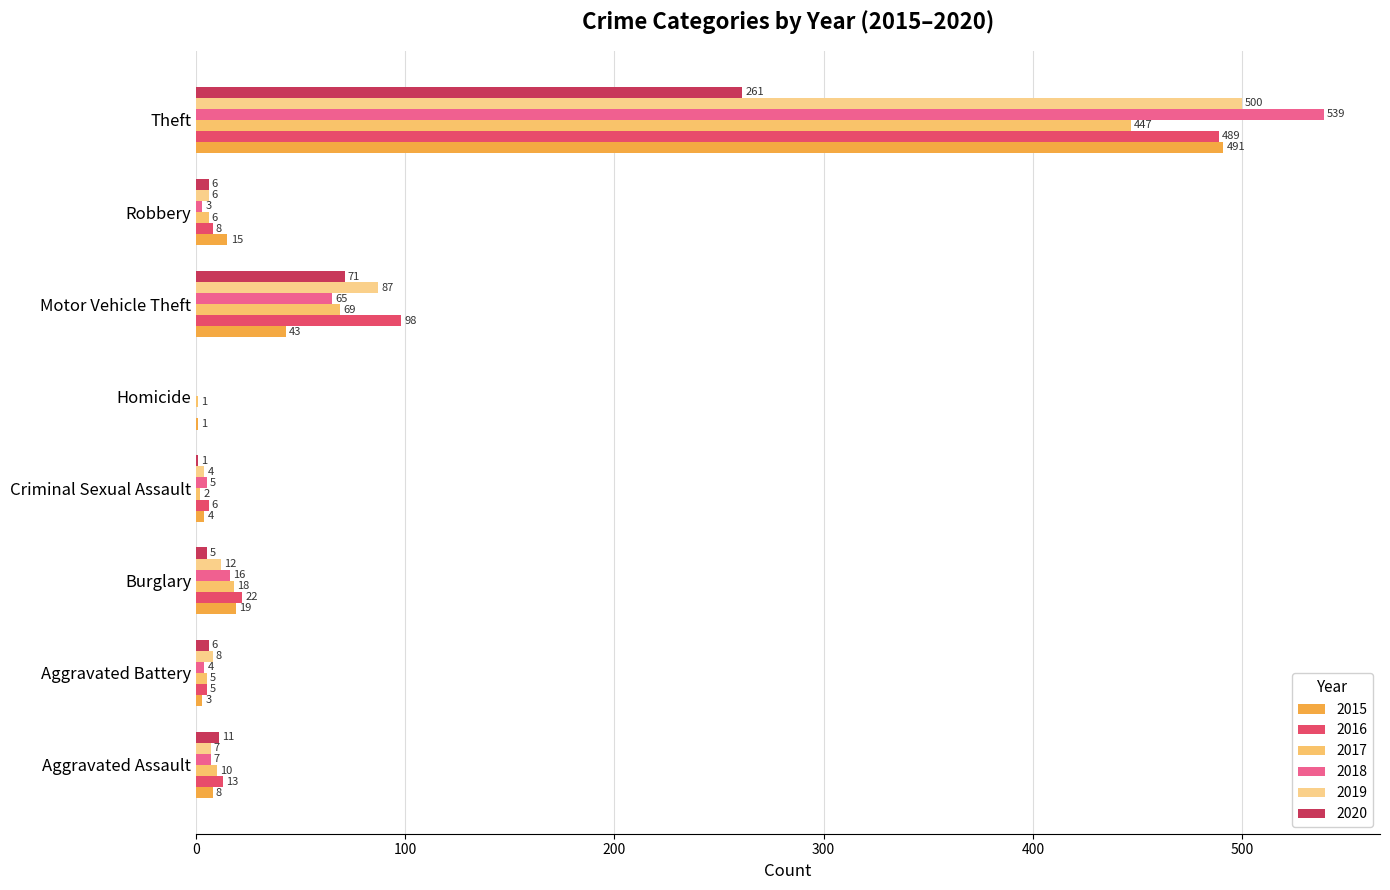

Reading left to right, extract all data points from this chart.

2015: 8	3	19	4	1	43	15	491
2016: 13	5	22	6	0	98	8	489
2017: 10	5	18	2	1	69	6	447
2018: 7	4	16	5	0	65	3	539
2019: 7	8	12	4	0	87	6	500
2020: 11	6	5	1	0	71	6	261